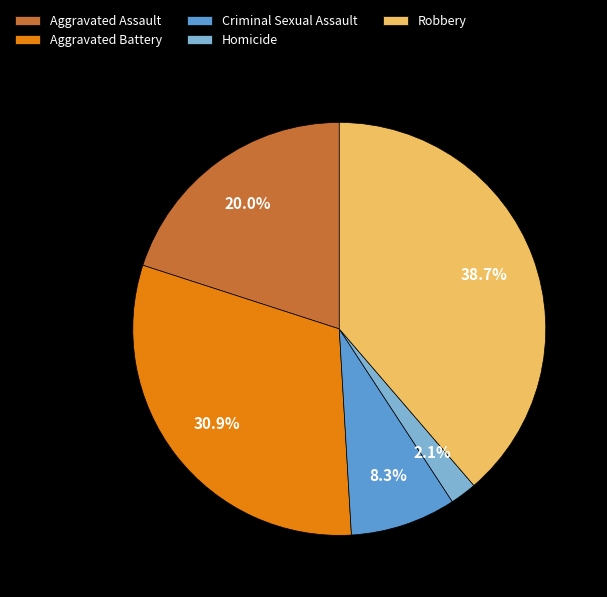

How many slices are in this pie chart?

5